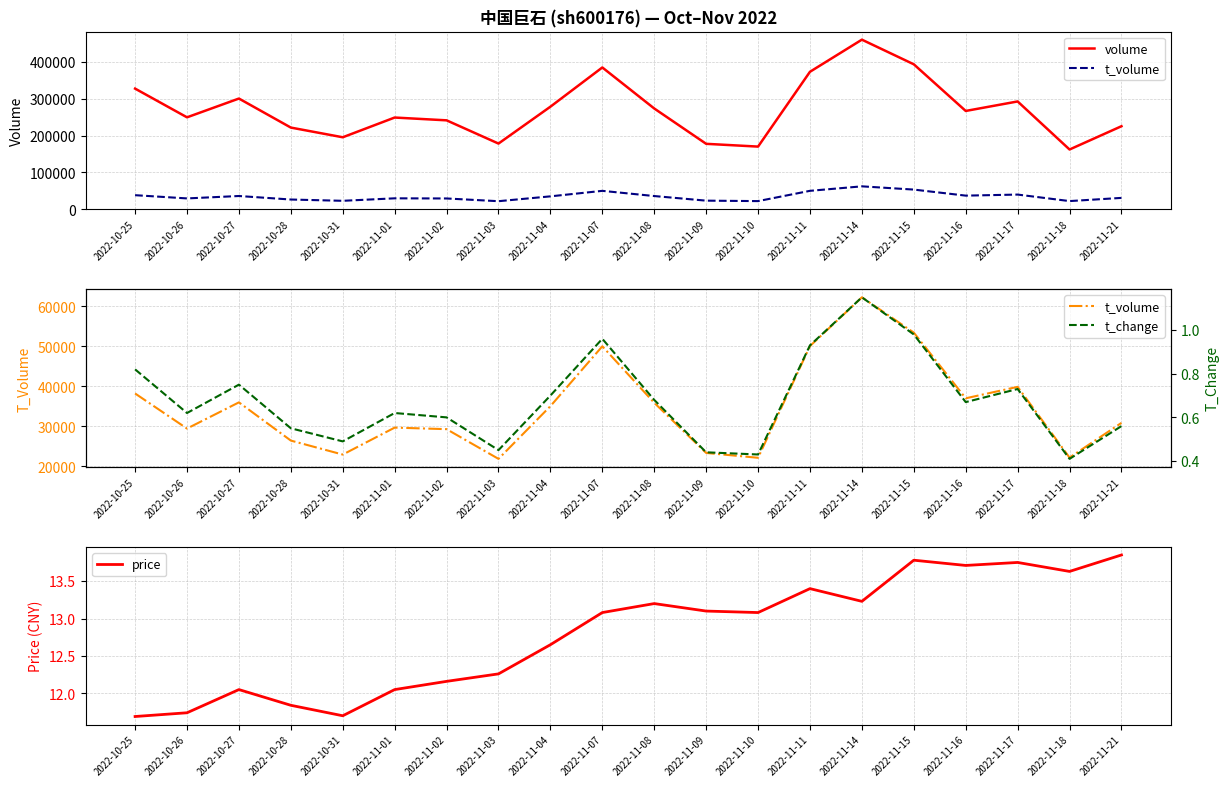

What position from the left is 2022-11-18?

19